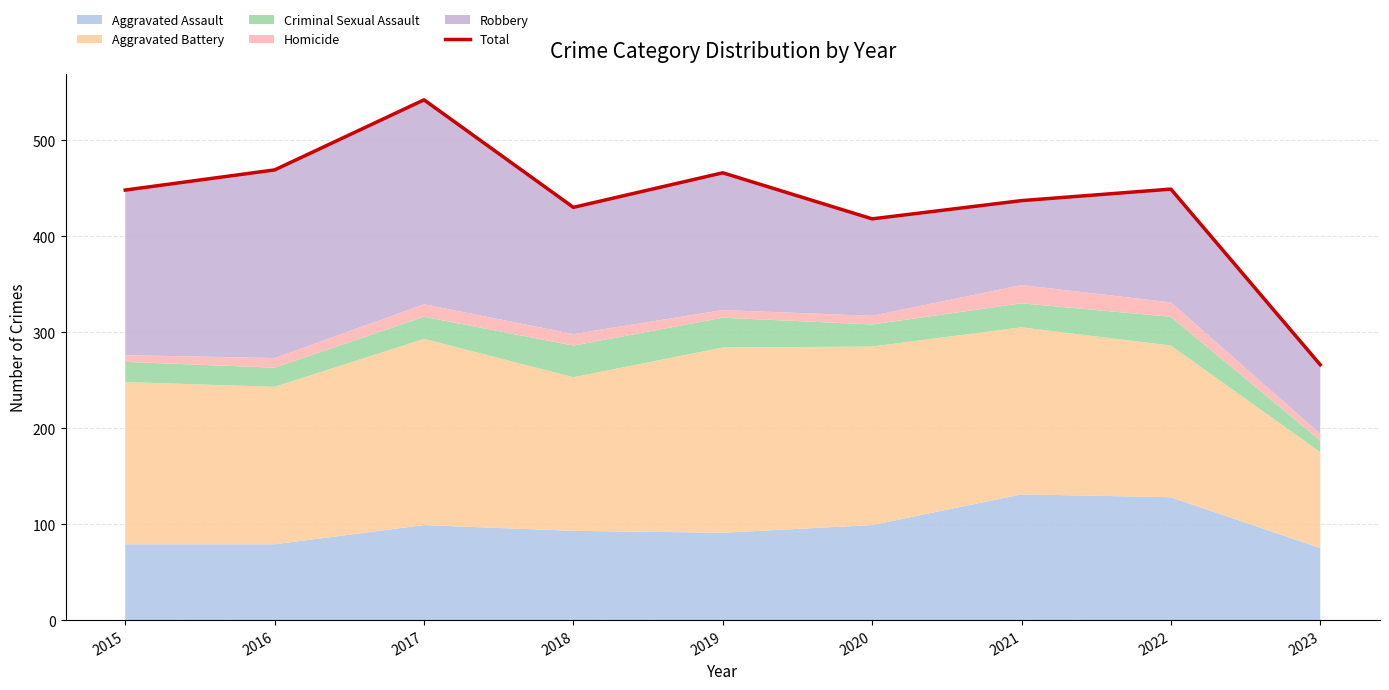

How many lines are shown in the chart?

1